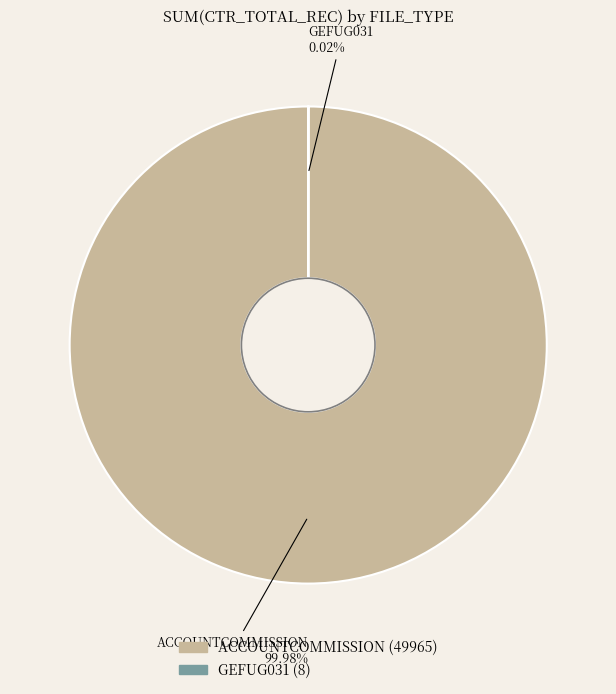

Which category accounts for the majority?

ACCOUNTCOMMISSION